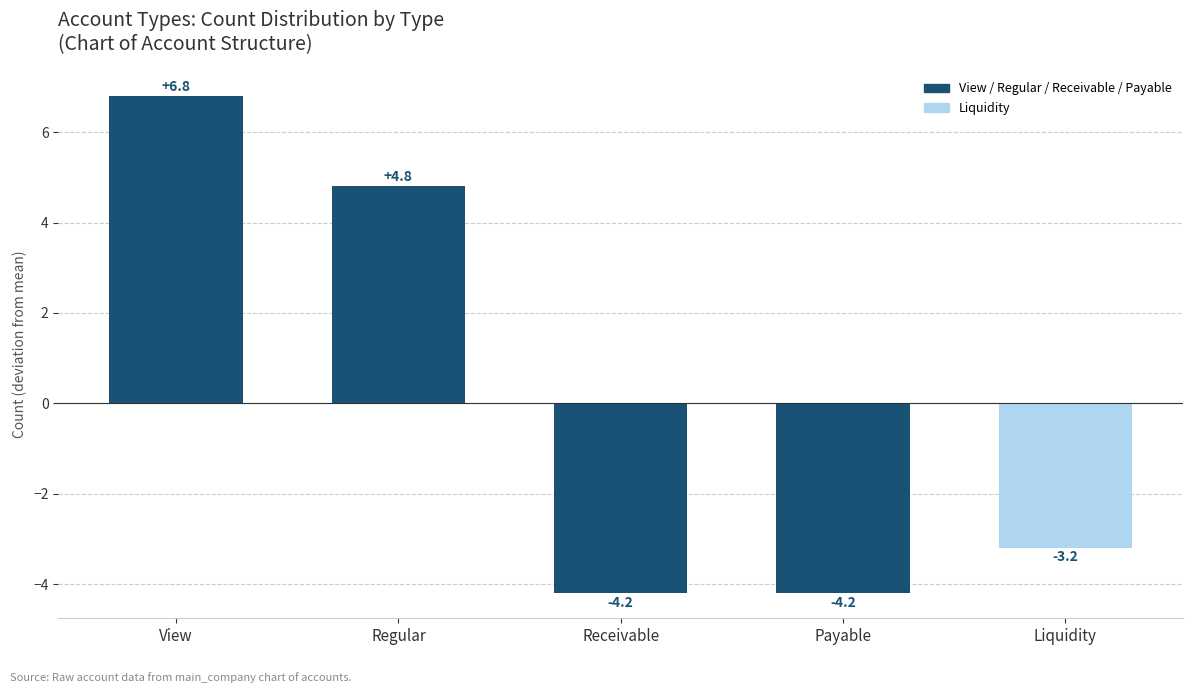

What is the difference between the maximum and minimum values?

11.0